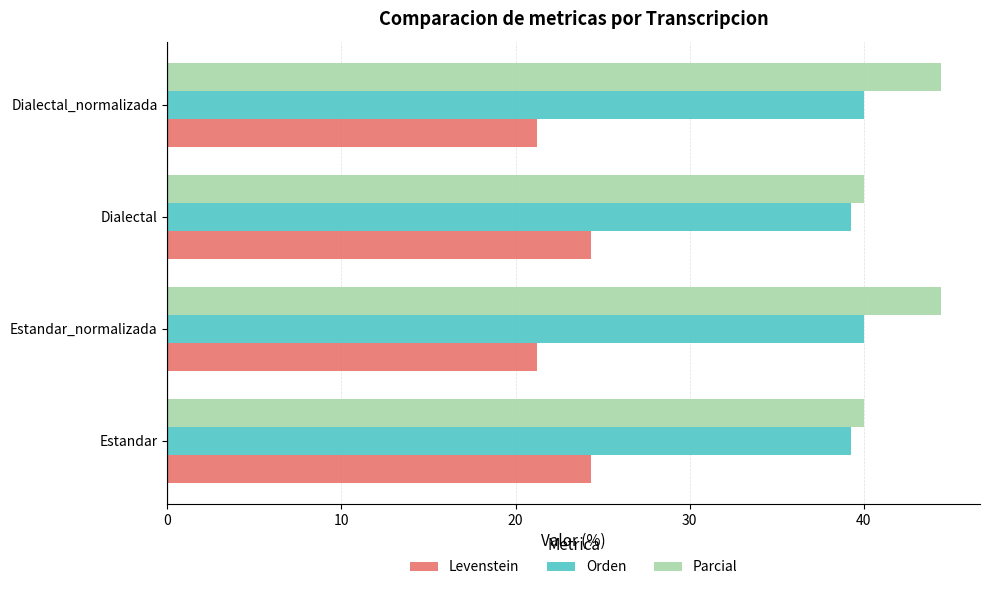

The value of Orden at Dialectal is 39.3. True or false?

True